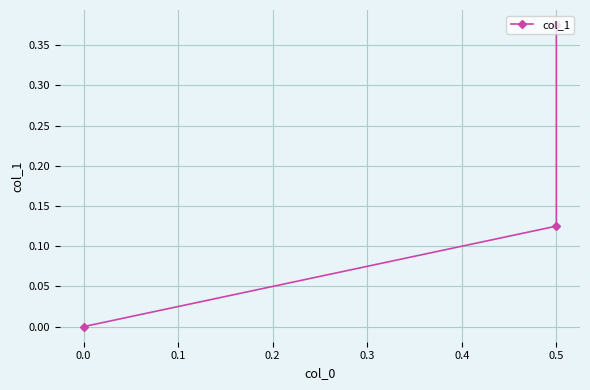

The chart shows a value of 0.2 at 0.5. True or false?

False